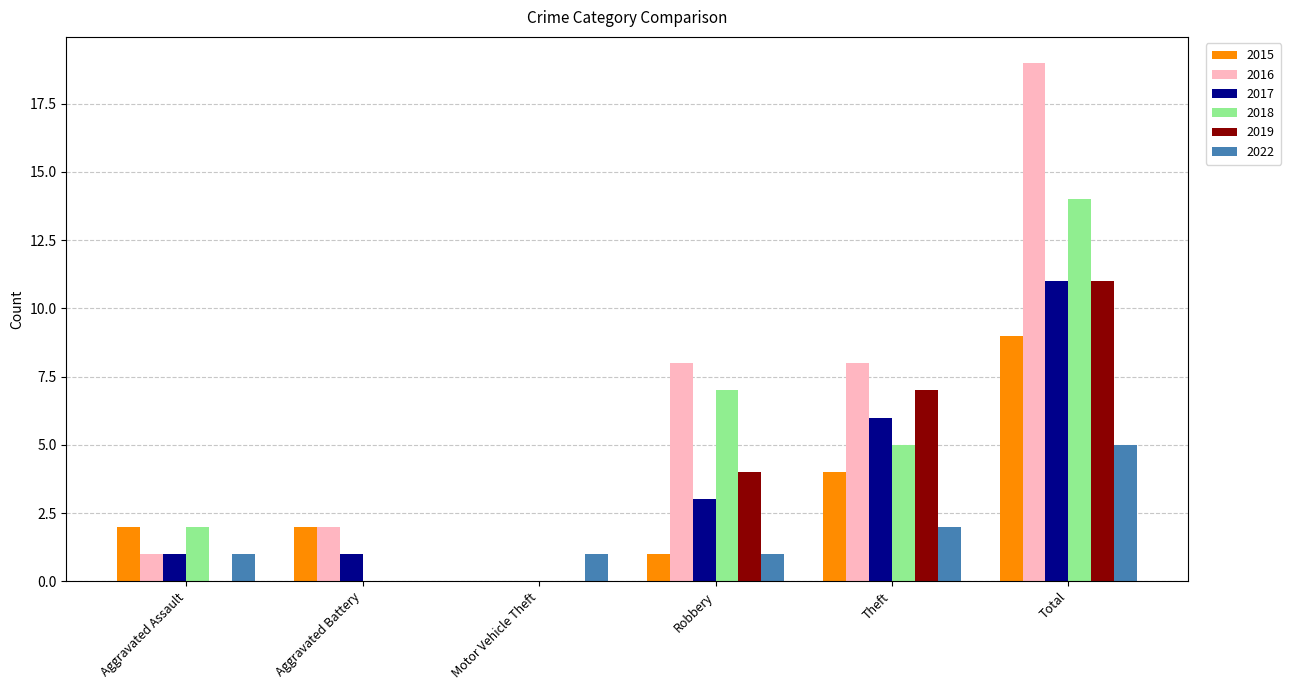

The value of 2017 at Motor Vehicle Theft is -7. True or false?

False